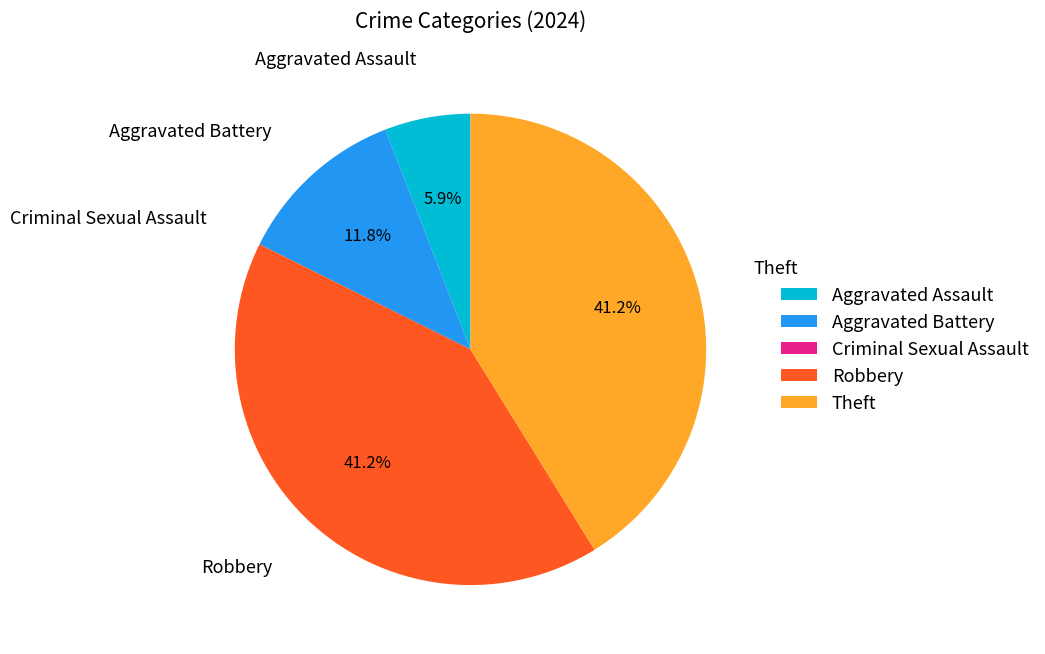

To the nearest percent, what is the difference between the Aggravated Assault and Theft slice percentages?

35%